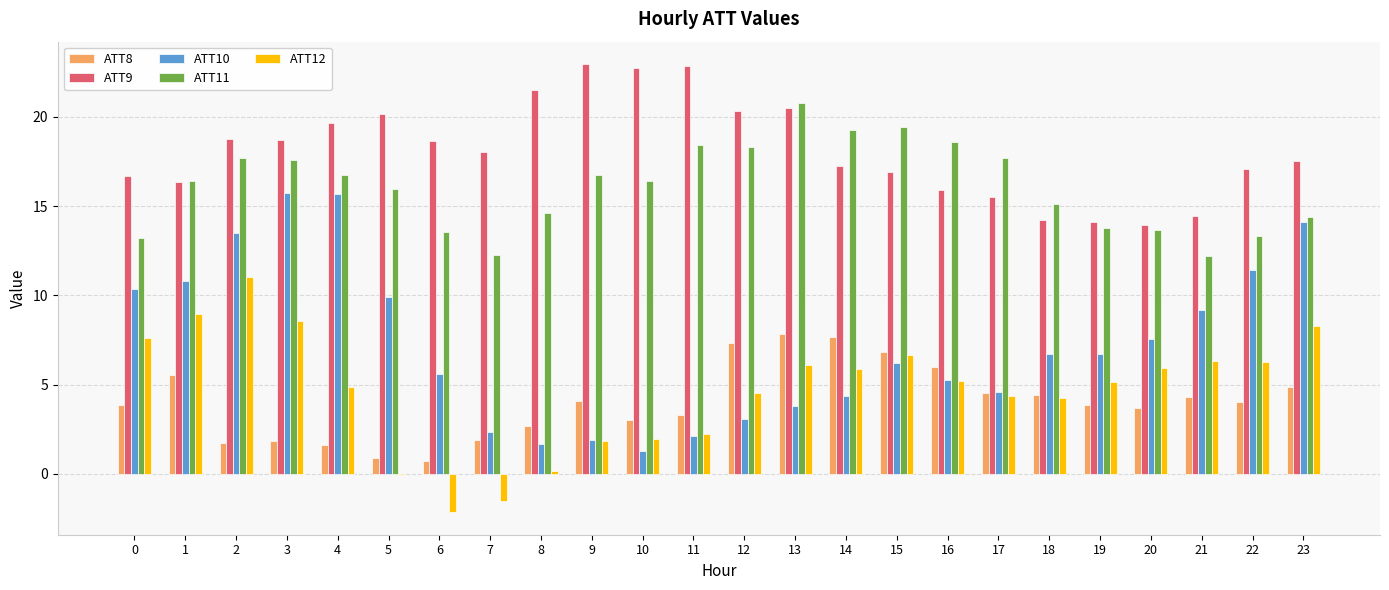

What is the greatest value displayed?

23.0